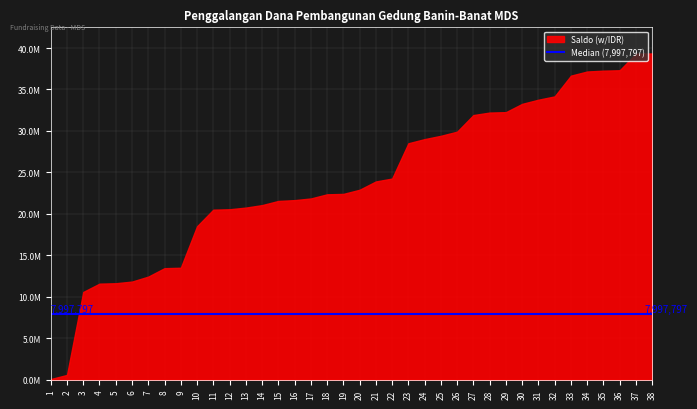

How many intersections are there between Median and Saldo (Masuk)?

1